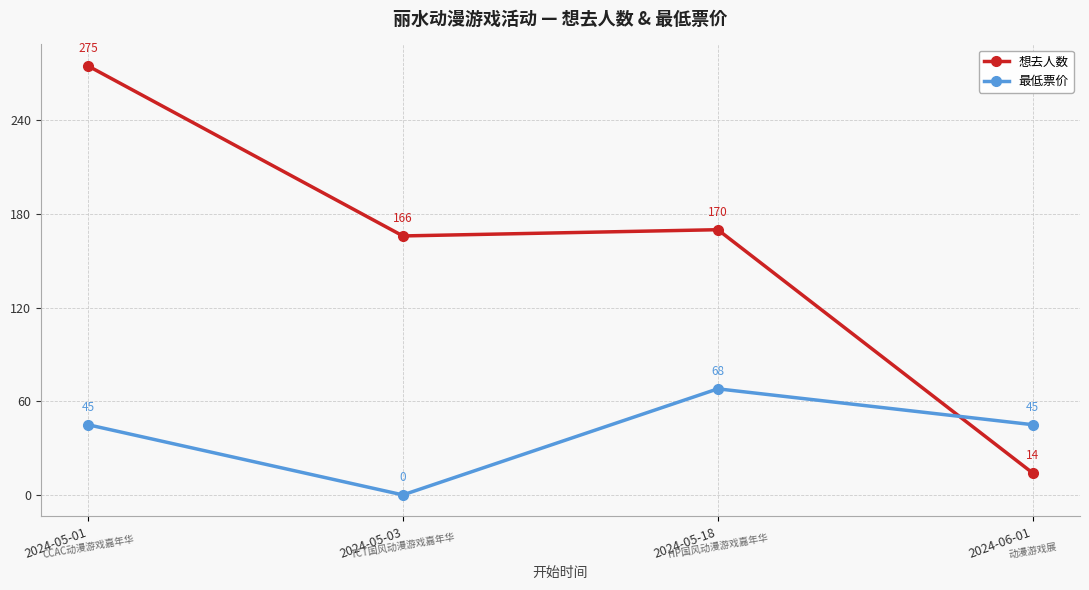

How many series are shown in this chart?

2